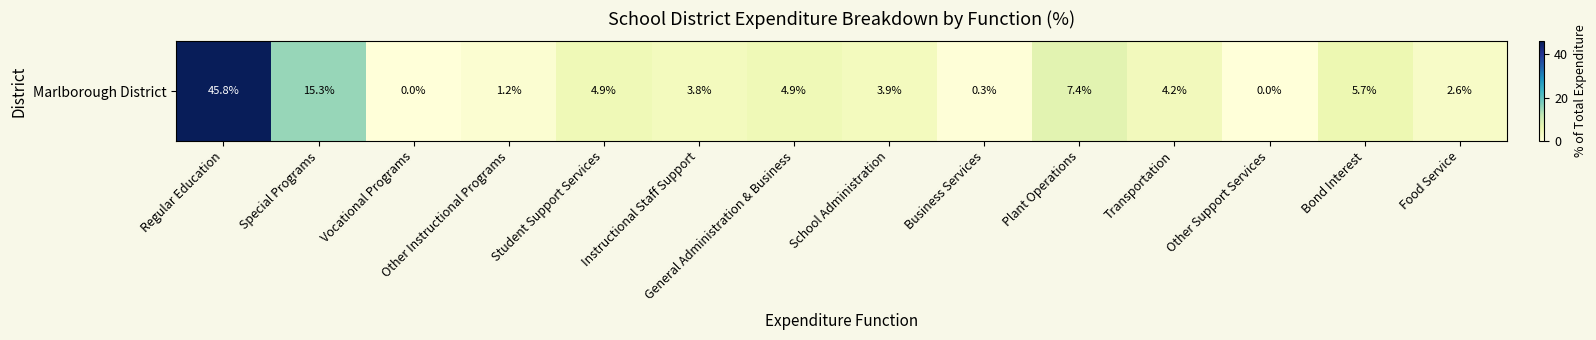

Where does the data first go above 4?

Regular Education